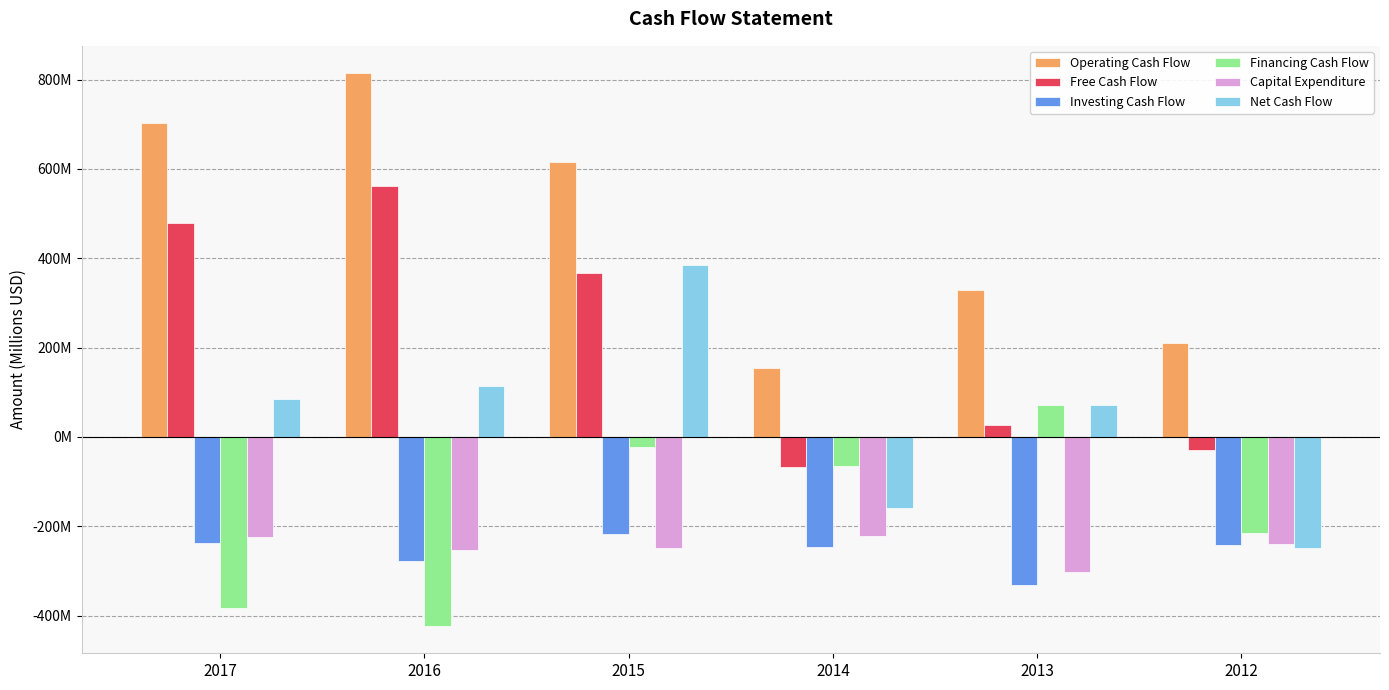

Between 2017 and 2012, which series saw the biggest shift?

Free Cash Flow